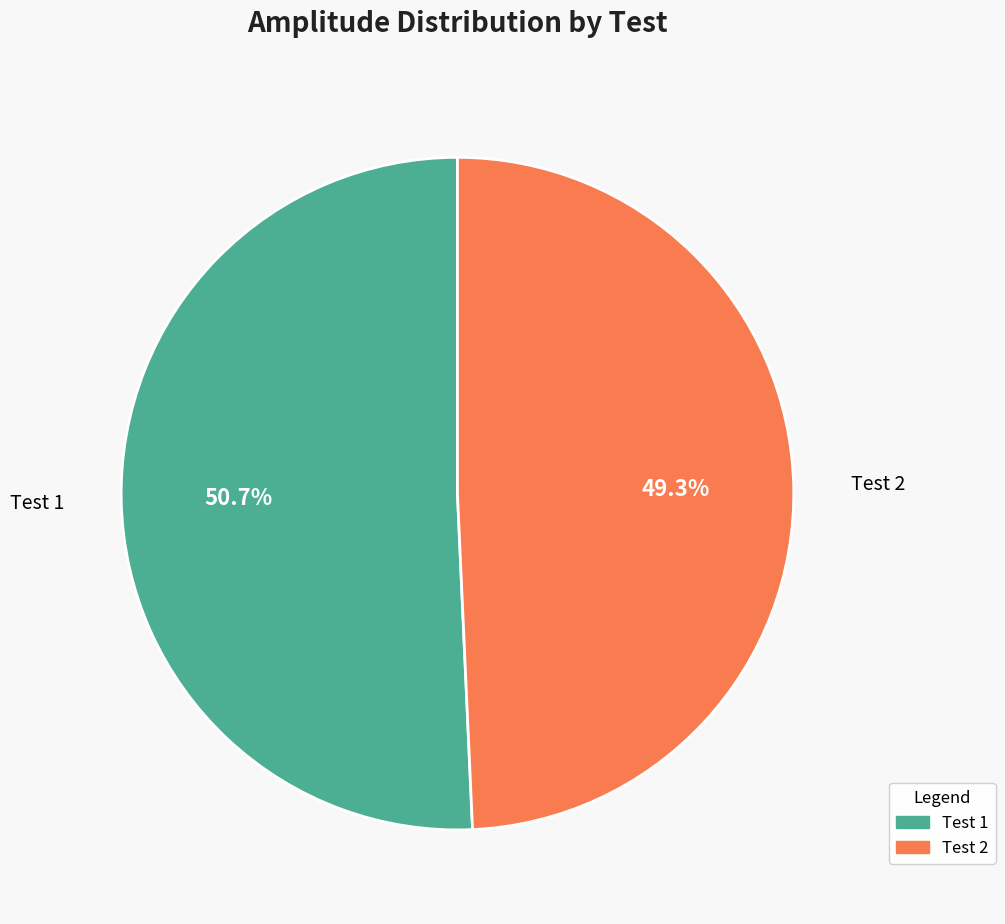

Which category has the biggest portion of the pie?

Test 1